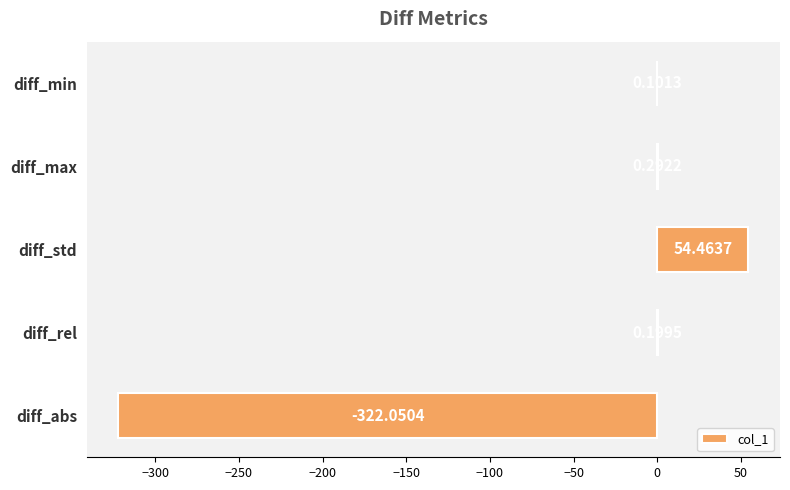

Where is the data nearest to the value -133?

diff_min